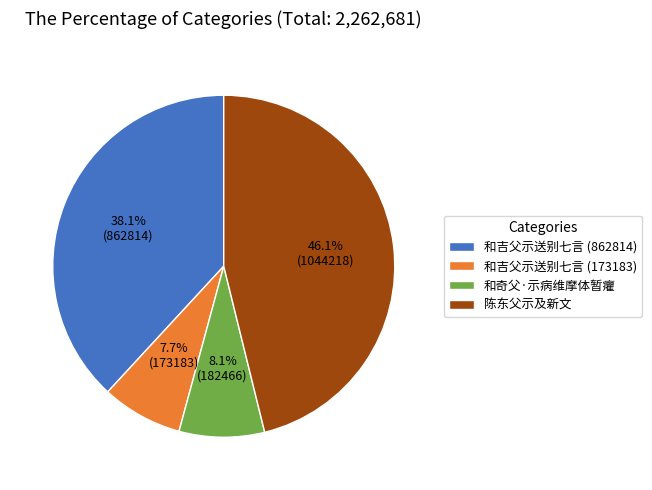

Which slice is the largest?

陈东父示及新文